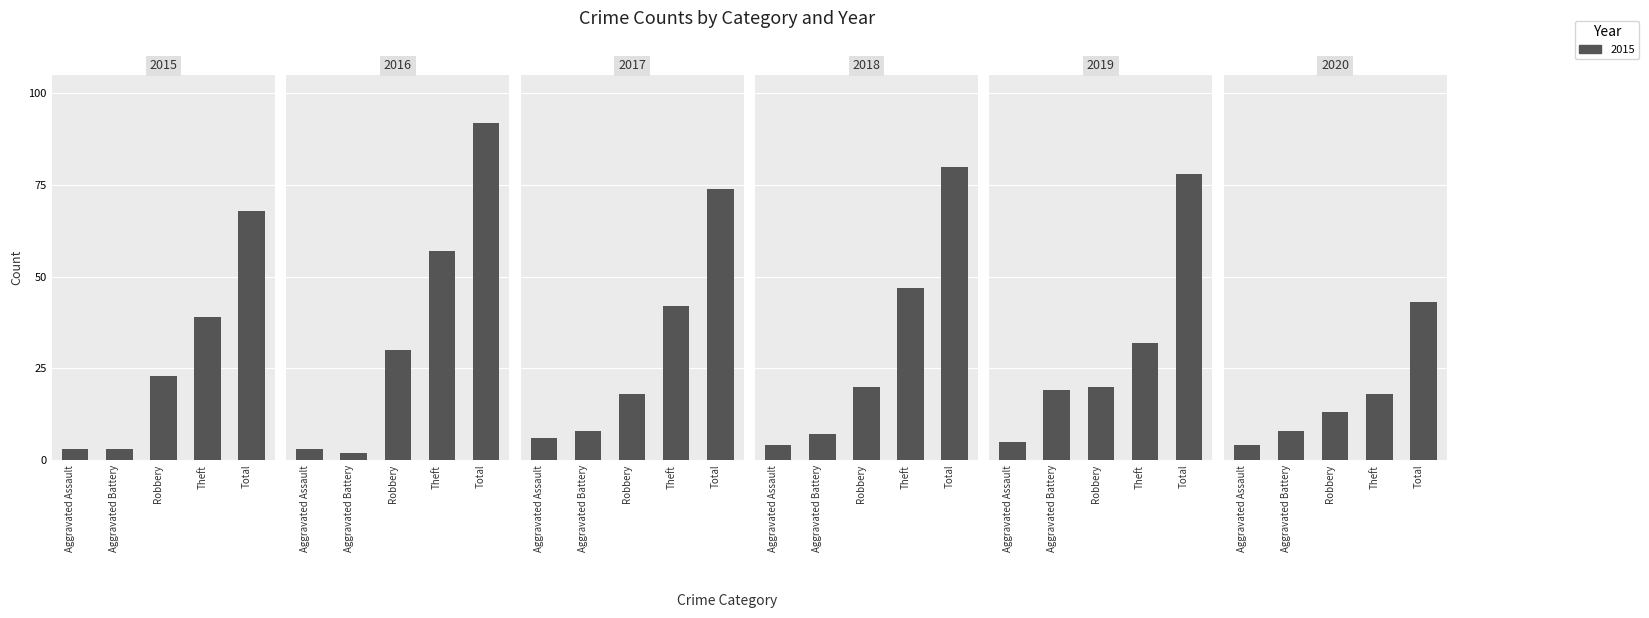

Reading right to left, transcribe all the data shown in this chart.

2015: Total=68	Theft=39	Robbery=23	Aggravated Battery=3	Aggravated Assault=3
2016: Total=92	Theft=57	Robbery=30	Aggravated Battery=2	Aggravated Assault=3
2017: Total=74	Theft=42	Robbery=18	Aggravated Battery=8	Aggravated Assault=6
2018: Total=80	Theft=47	Robbery=20	Aggravated Battery=7	Aggravated Assault=4
2019: Total=78	Theft=32	Robbery=20	Aggravated Battery=19	Aggravated Assault=5
2020: Total=43	Theft=18	Robbery=13	Aggravated Battery=8	Aggravated Assault=4